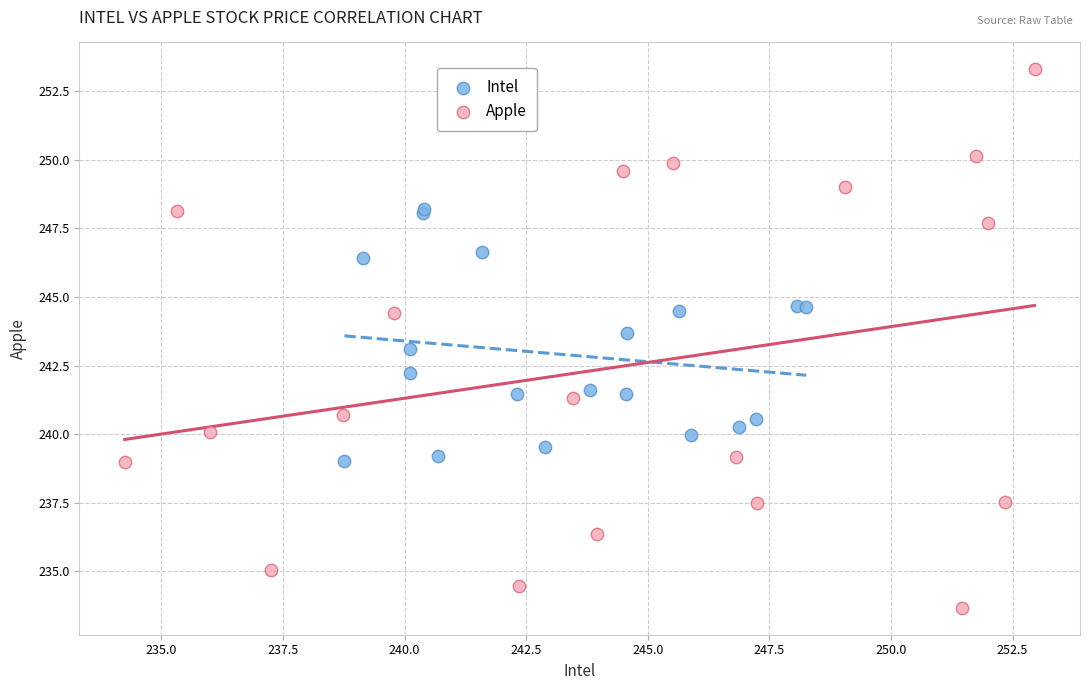

What are all the series names shown in the legend?

Intel, Apple